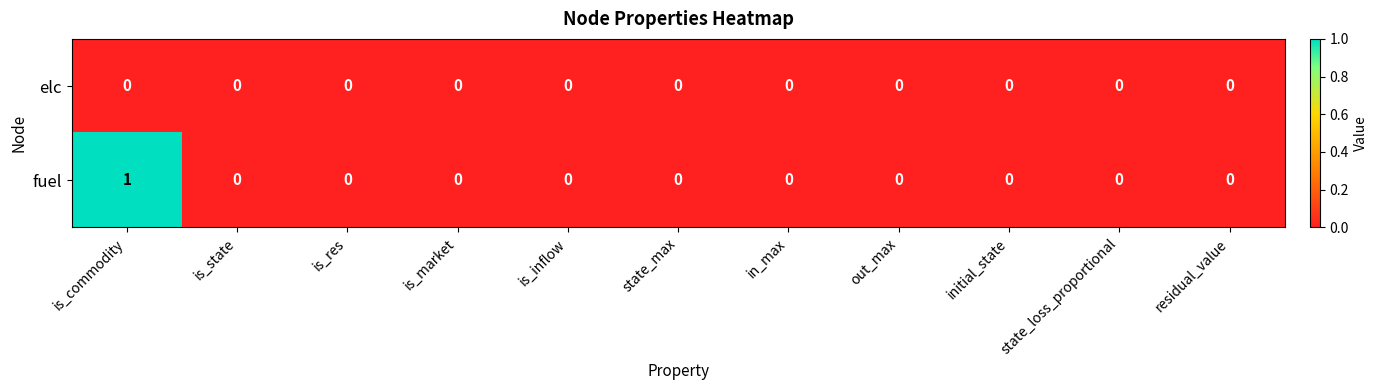

List the series in order of their peak value, lowest first.

elc, fuel